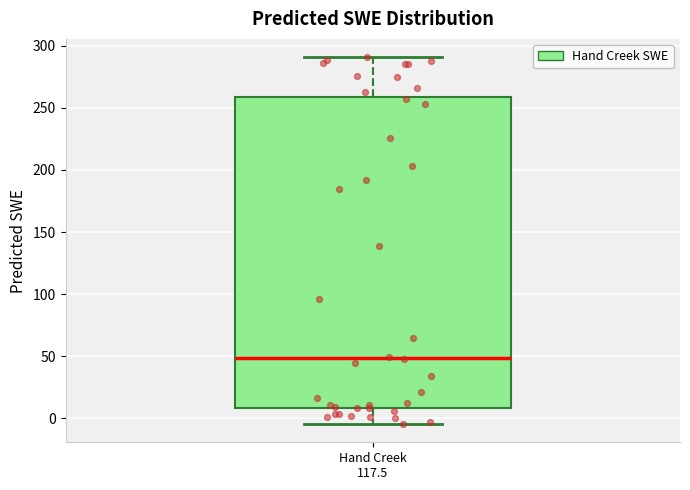

Where does the upper whisker of the box for Hand Creek 117.5 end on the y-axis? The values are not printed on the chart, so give them approximately, as read against the axis.

290